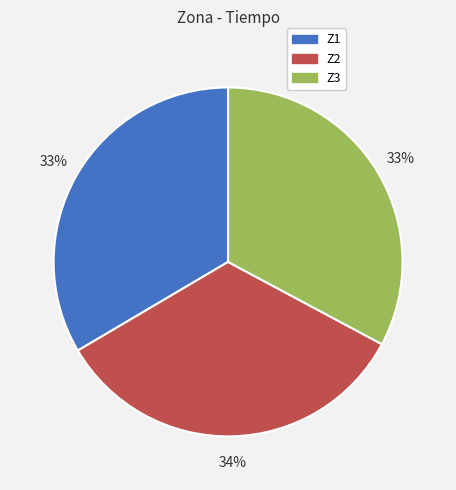

Approximately how many times larger is the value at Z3 compared to Z1?

1.0